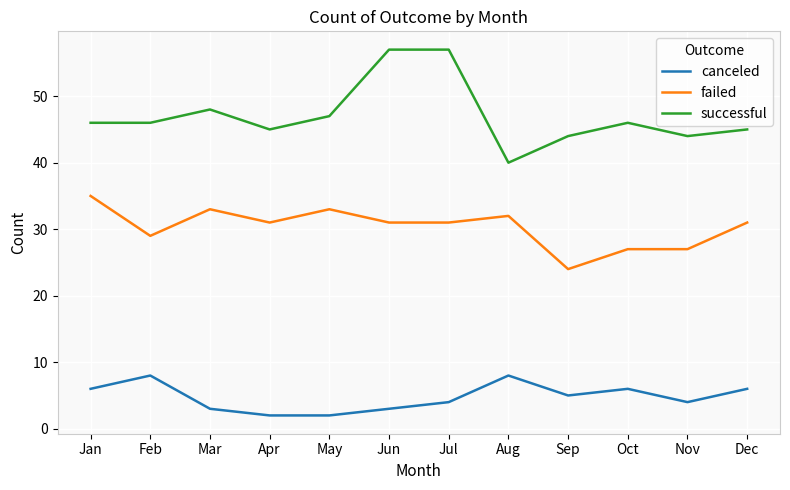

Which series has the largest range (max minus min)?

successful